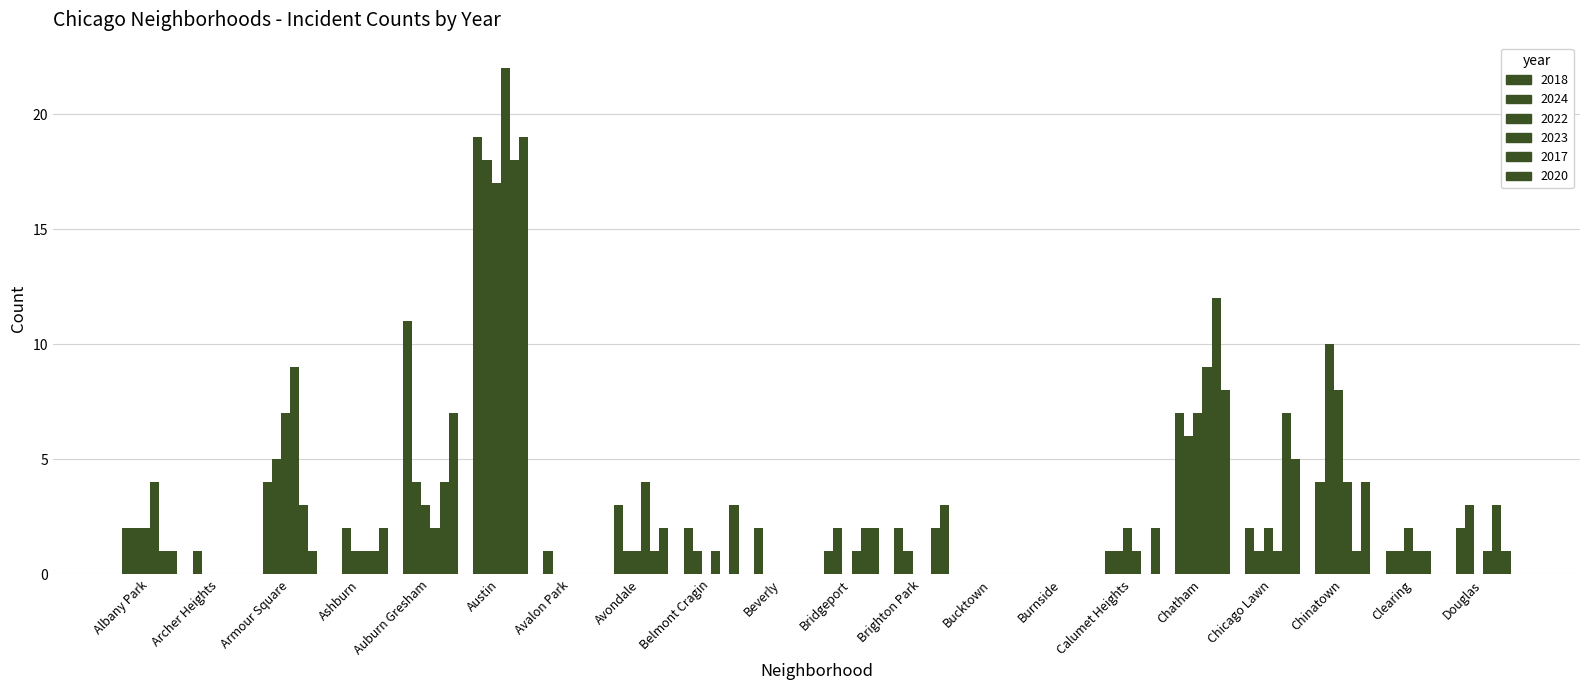

Which label corresponds to the smallest value in the chart?

Ashburn